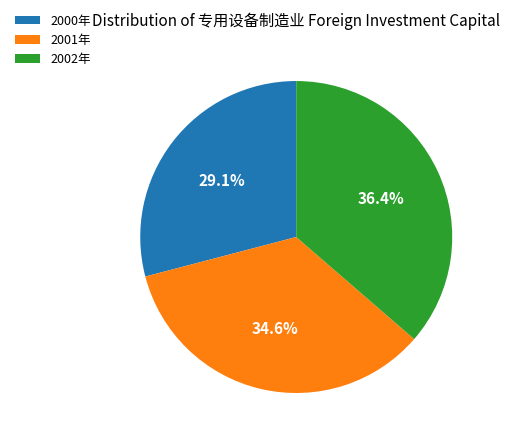

How many slices are in this pie chart?

3